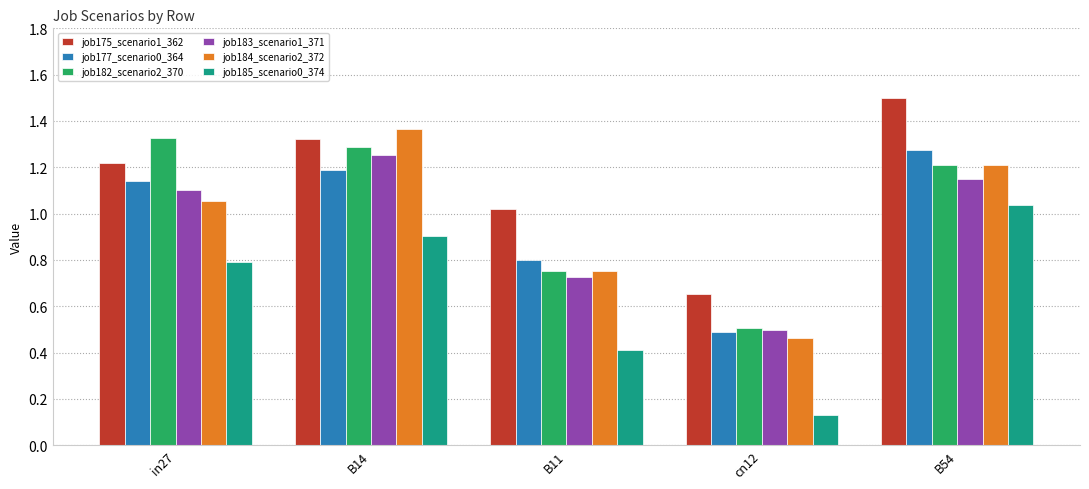

Between B11 and cn12, which series saw the biggest shift?

job175_scenario1_362